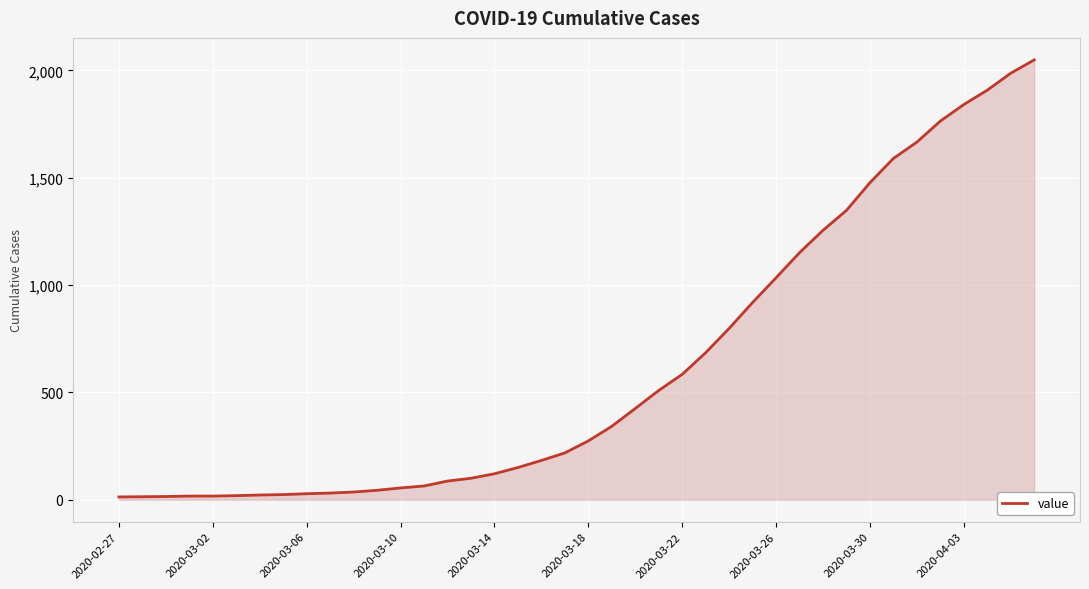

What is the maximum value shown in the chart?

2049